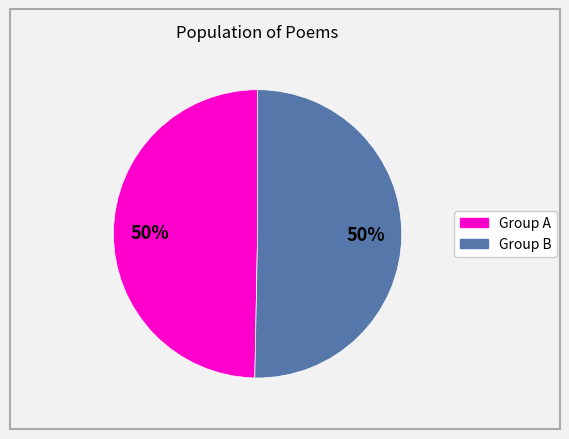

How many slices are in this pie chart?

2